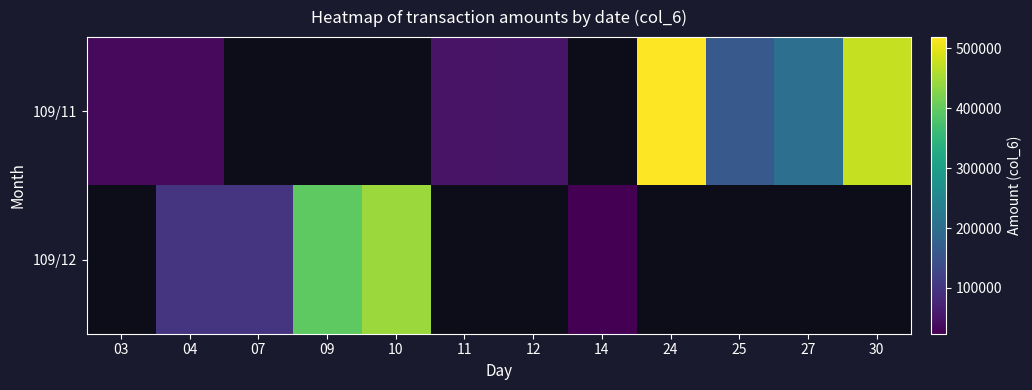

Which series has the largest range (max minus min)?

109/11